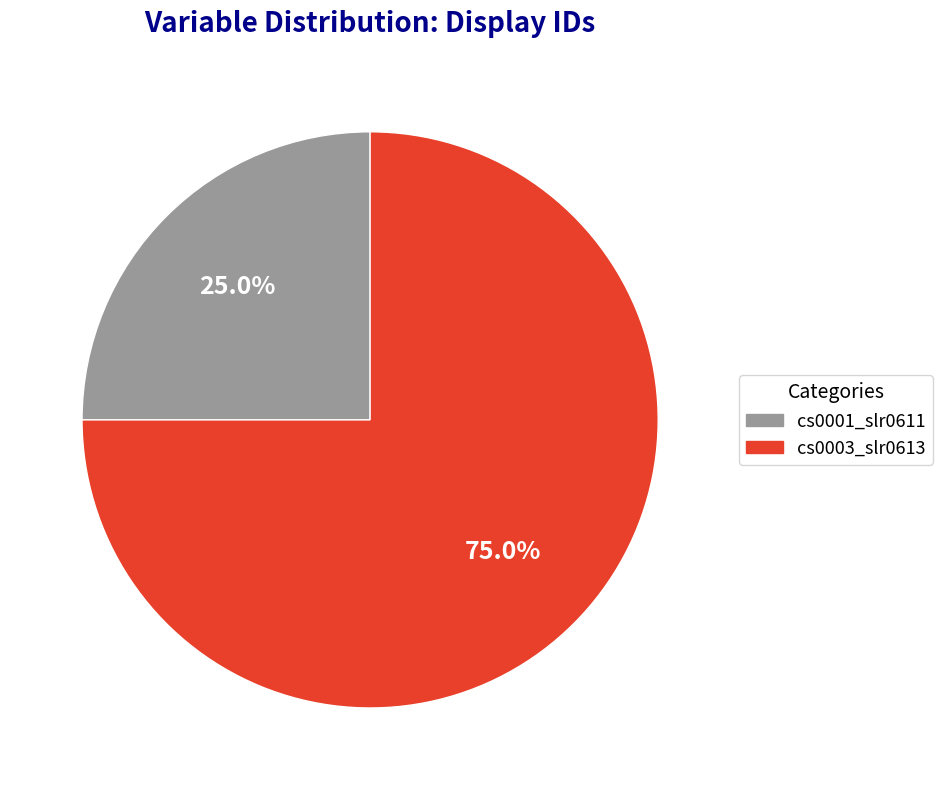

Is it true that cs0003_slr0613 is 75% of the pie?

True